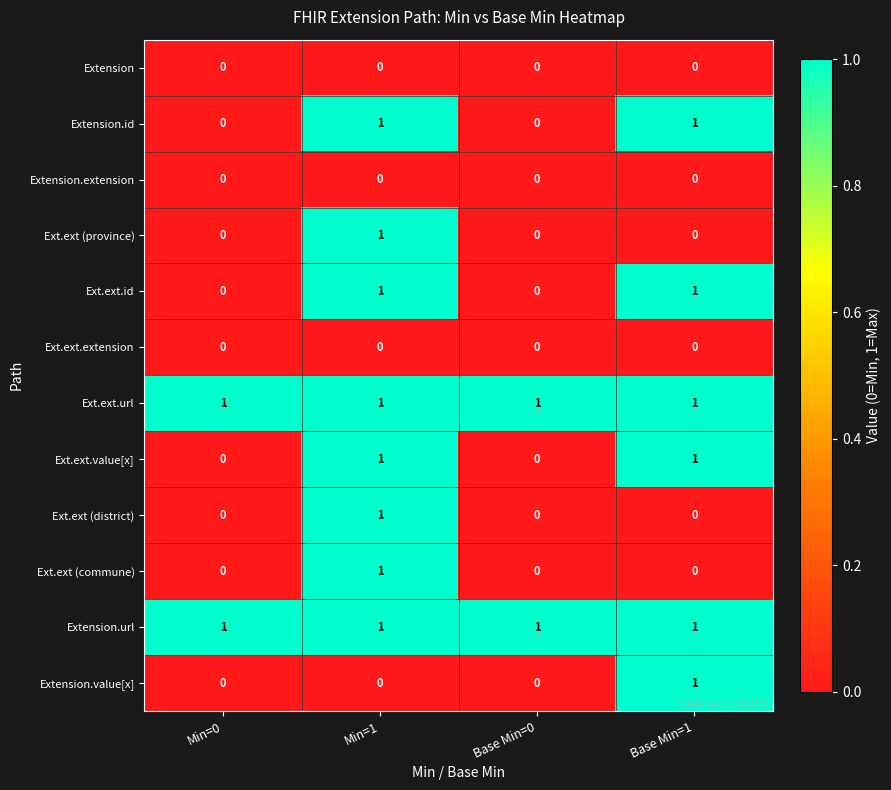

The Ext.ext (district) series shows 0 at Base Min=1. True or false?

True